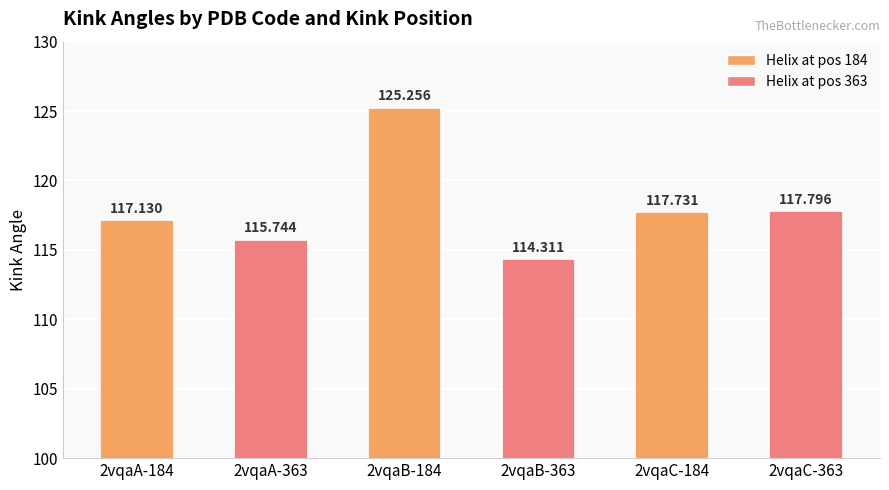

What is the smallest value displayed?

114.3